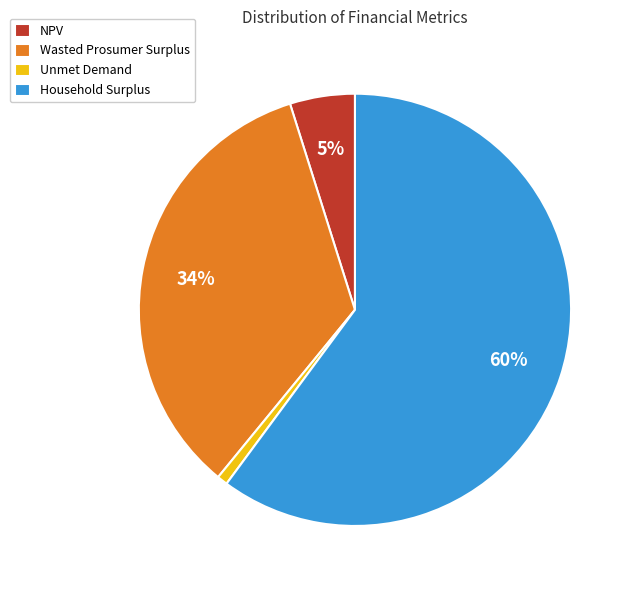

Which slice is the largest?

Household Surplus